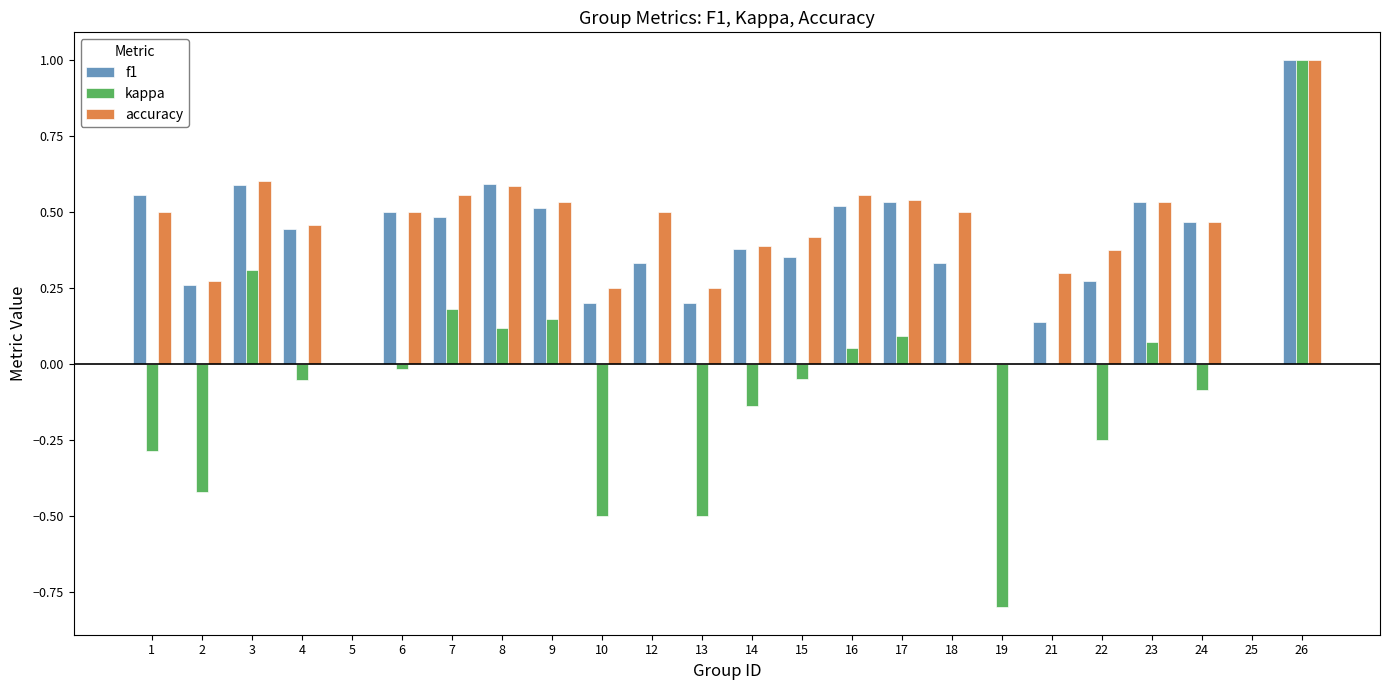

Which series changed the most between 21 and 23?

f1